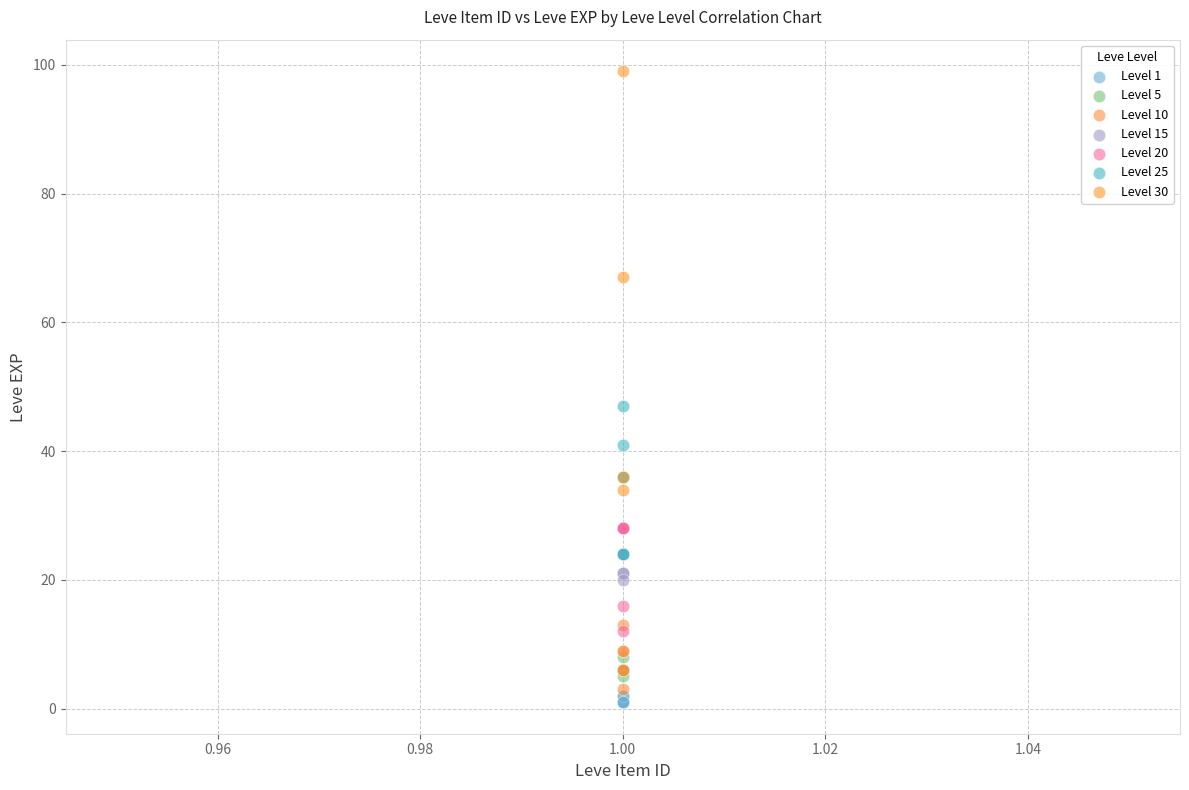

Which series reaches the maximum Y coordinate?

Level 30